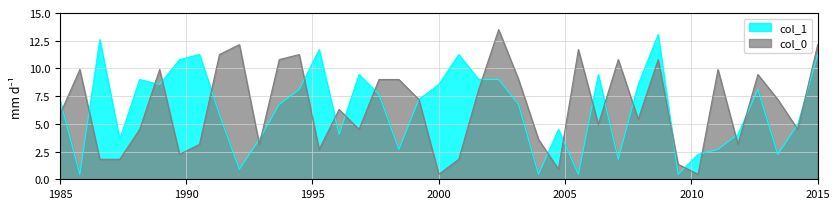

What is the minimum value shown in the chart?

0.5